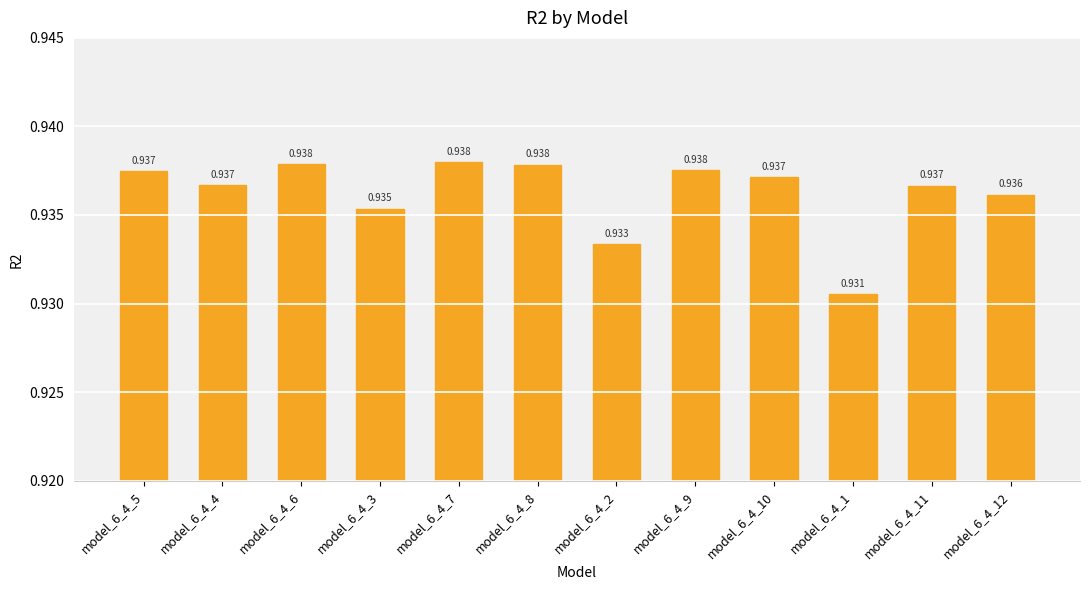

What is the maximum value shown in the chart?

0.9